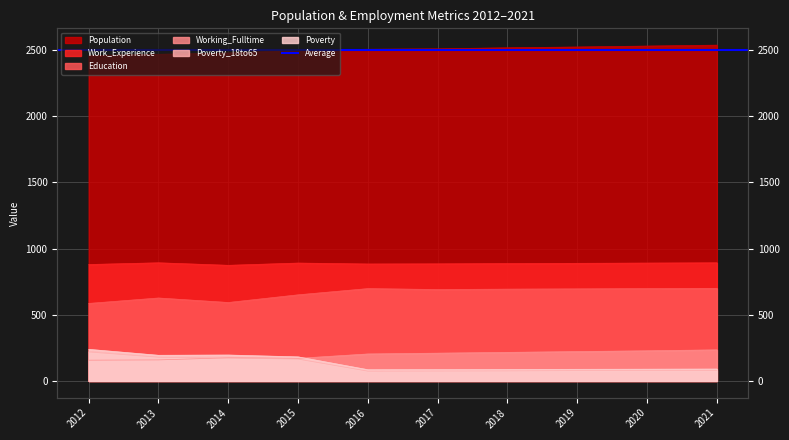

What is the minimum value for Poverty_18to65?

74